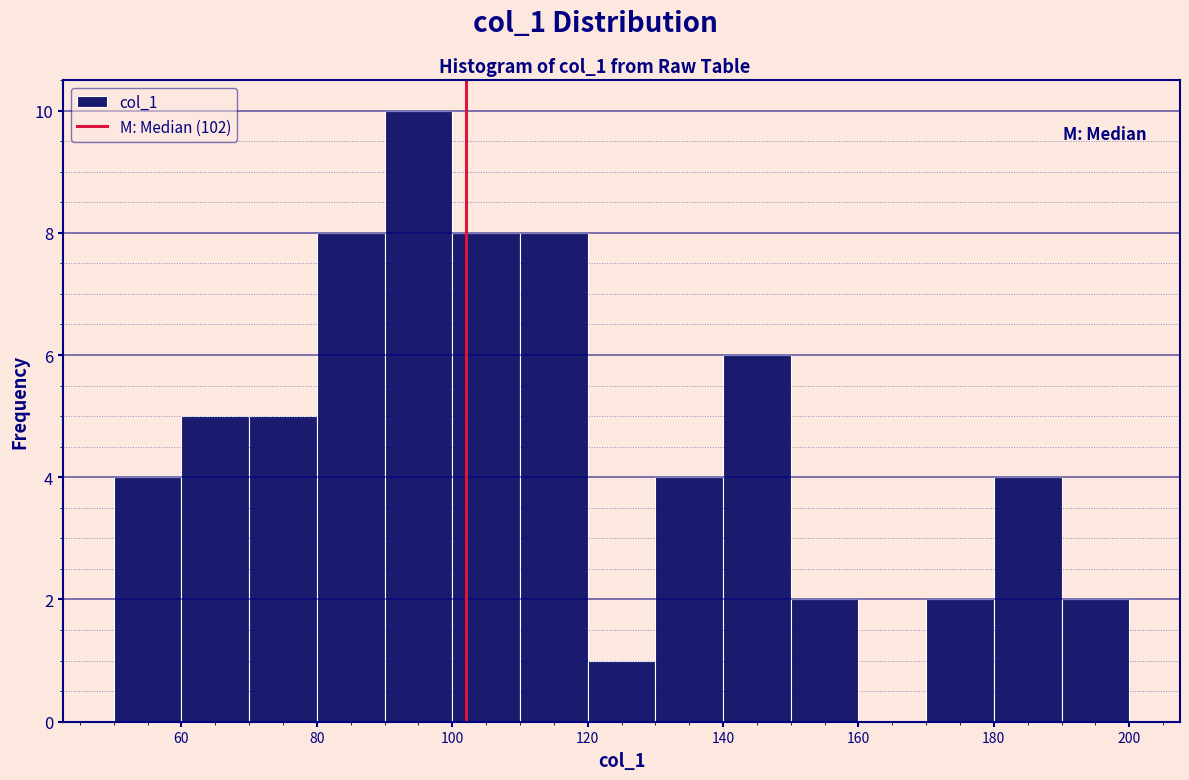

Reading left to right, list every bar in this chart as the range it spans on the x-axis followed by its height. The values are not printed on the chart, so give them approximately, as read against the axis.

50 to 60: 4
60 to 70: 5
70 to 80: 5
80 to 90: 8
90 to 100: 10
100 to 110: 8
110 to 120: 8
120 to 130: 1
130 to 140: 4
140 to 150: 6
150 to 160: 2
160 to 170: 0
170 to 180: 2
180 to 190: 4
190 to 200: 2